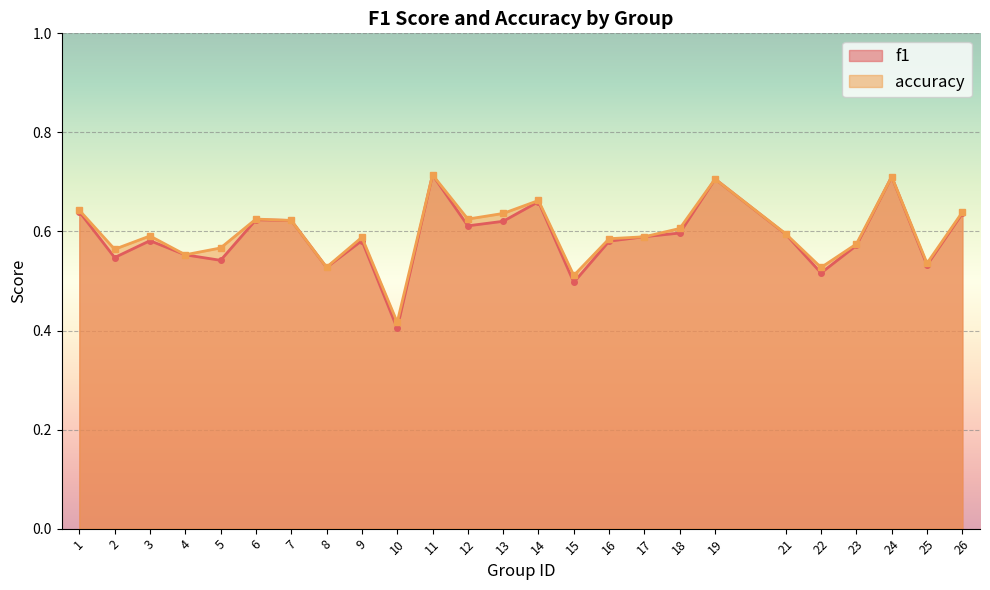

What is the greatest value displayed?

0.7